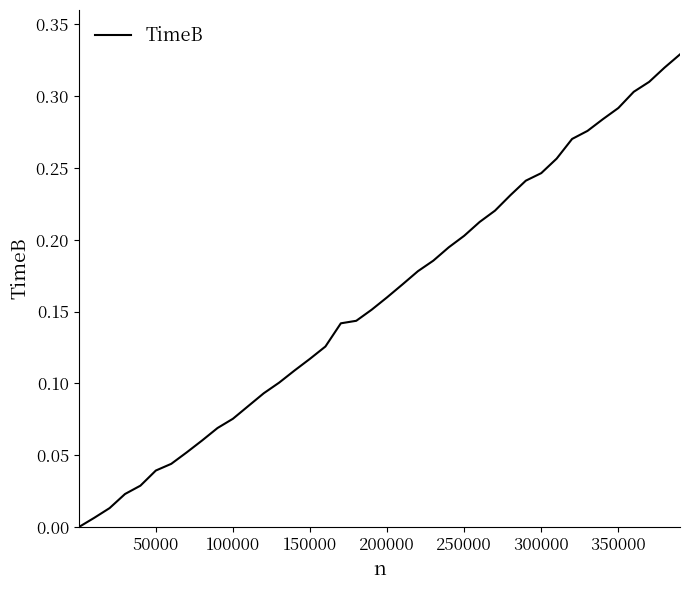

Is this an area chart (filled region under the line)?

No